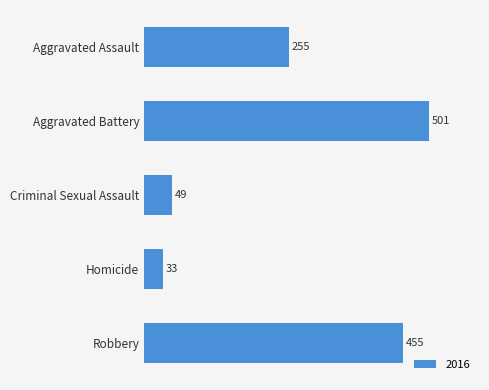

What is the value of the 1st bar from the top?

255